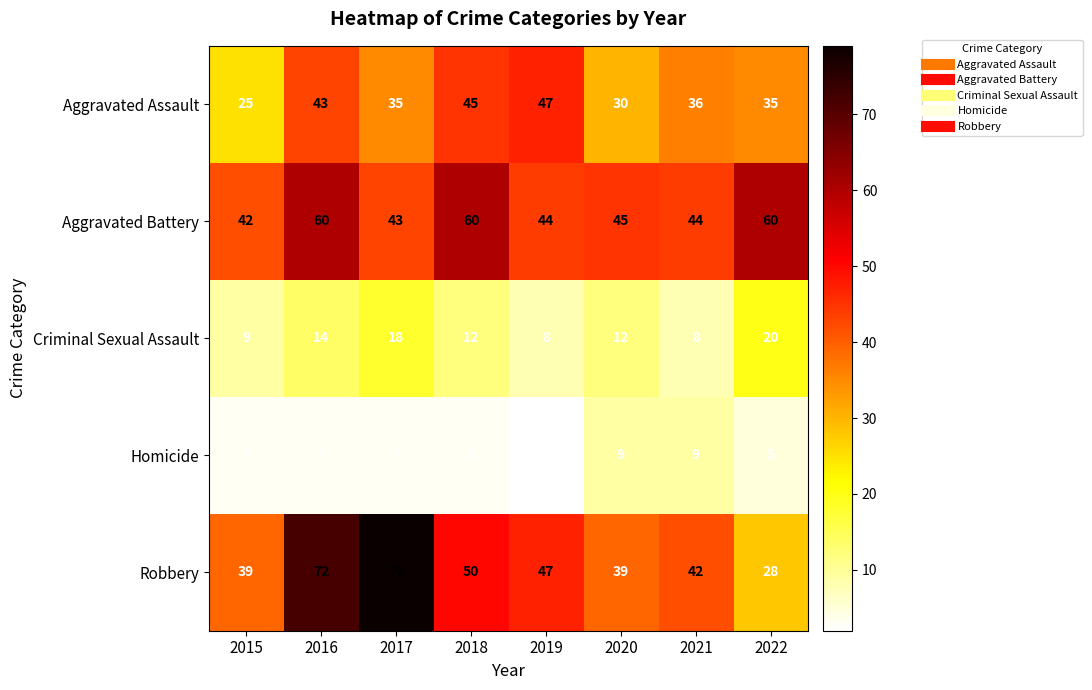

How many series are shown in this chart?

5